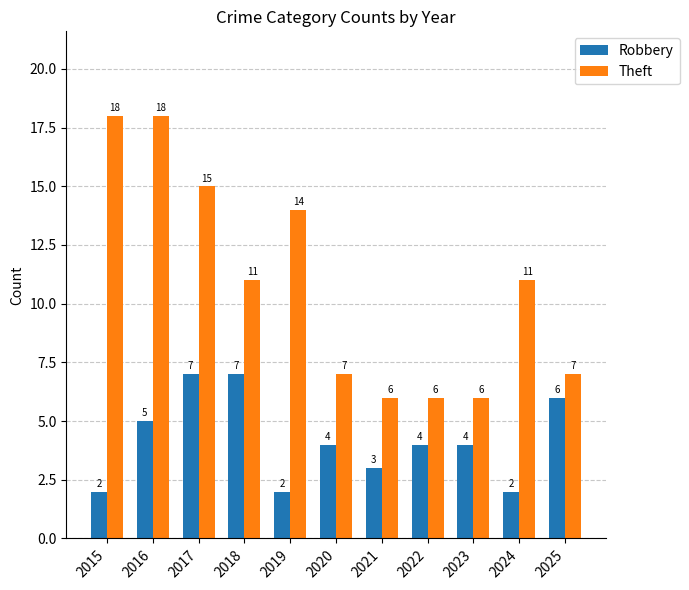

At which category is the sum across all series the highest?

2016